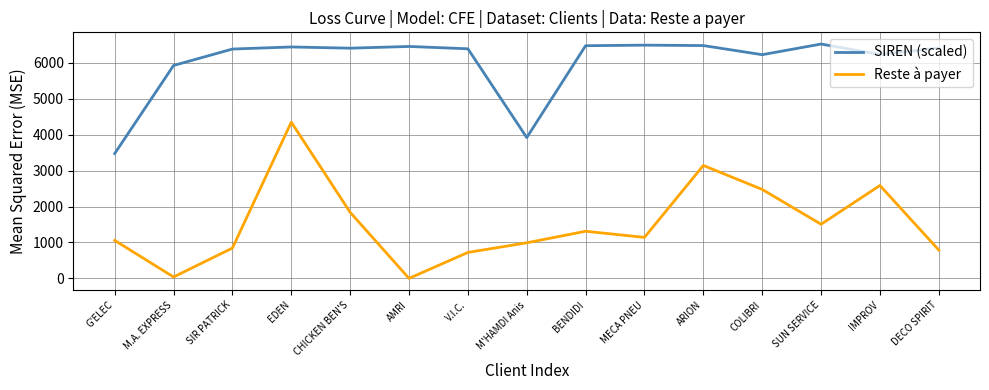

True or false: Reste à payer and SIREN (scaled) cross at least once.

False